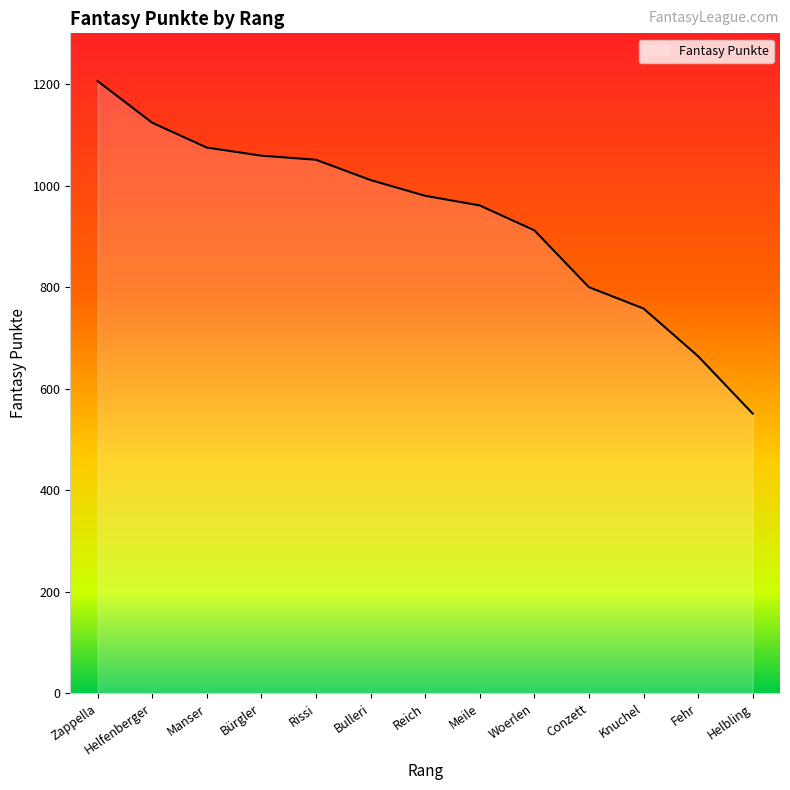

At which category does the chart reach its peak across all series?

Zappella